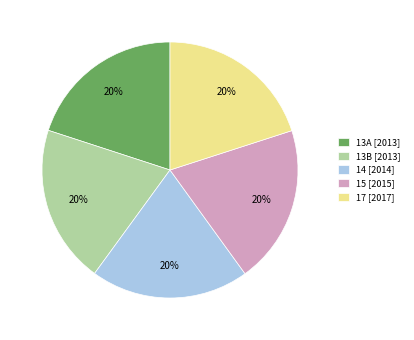

Approximately how many times larger is the value at 13A compared to 17?

1.0